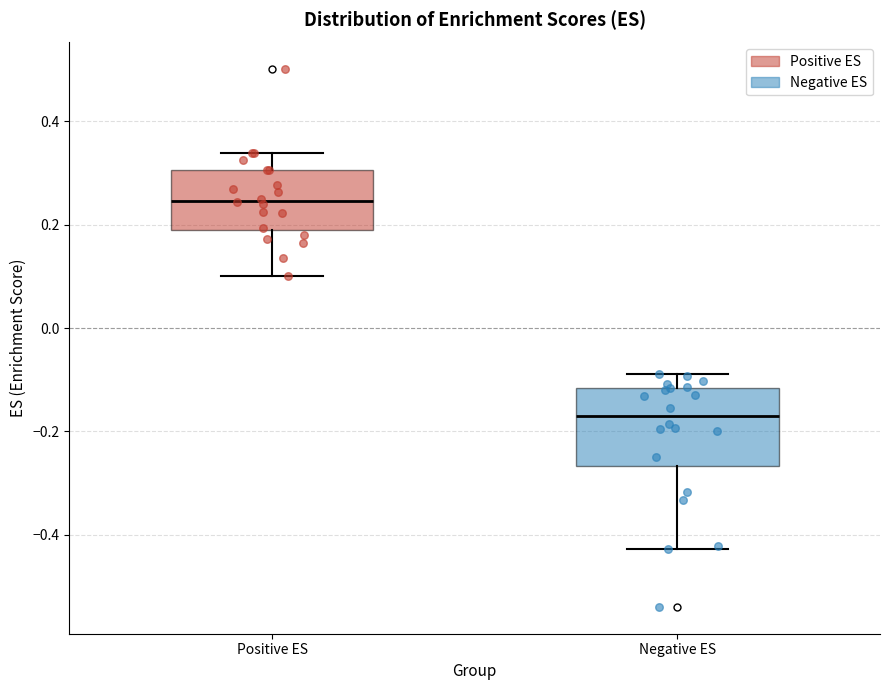

Where is the upper edge of the box for Negative ES on the y-axis? The values are not printed on the chart, so give them approximately, as read against the axis.

-0.12